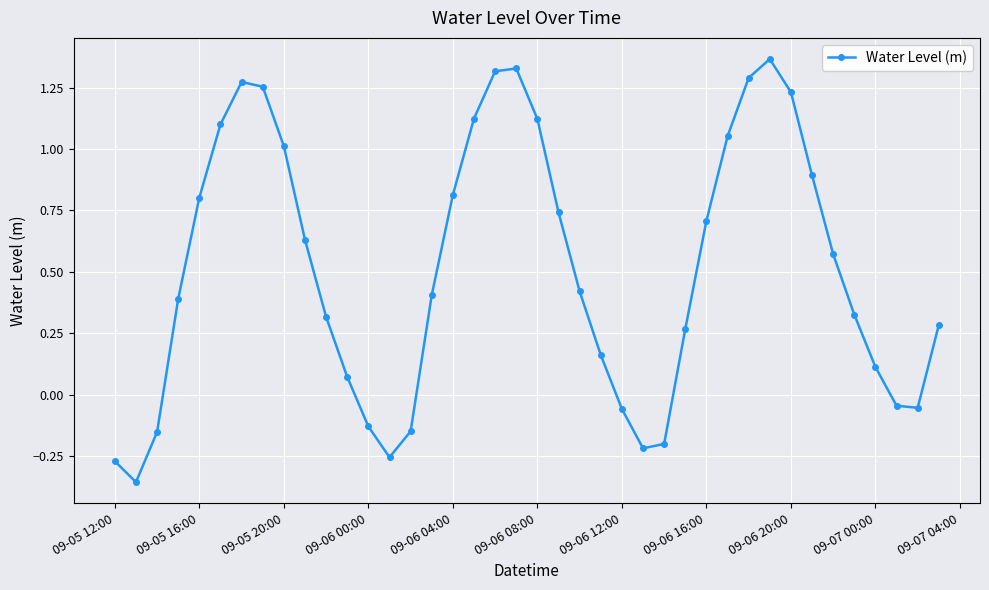

How many values are below 0?

11